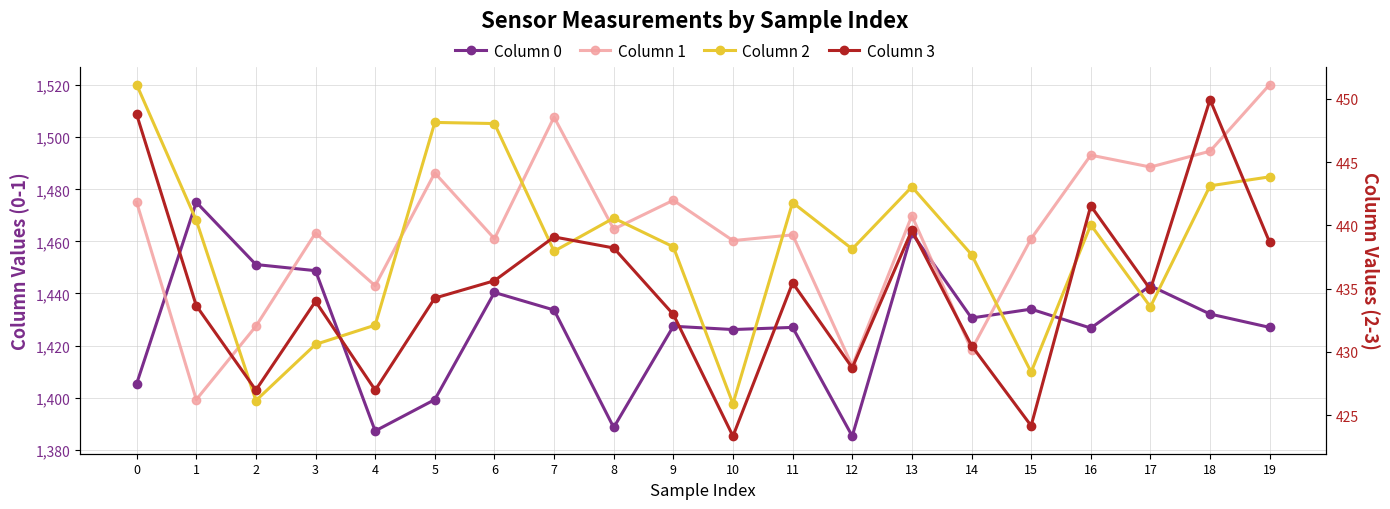

Which label corresponds to the largest value in the chart?

19